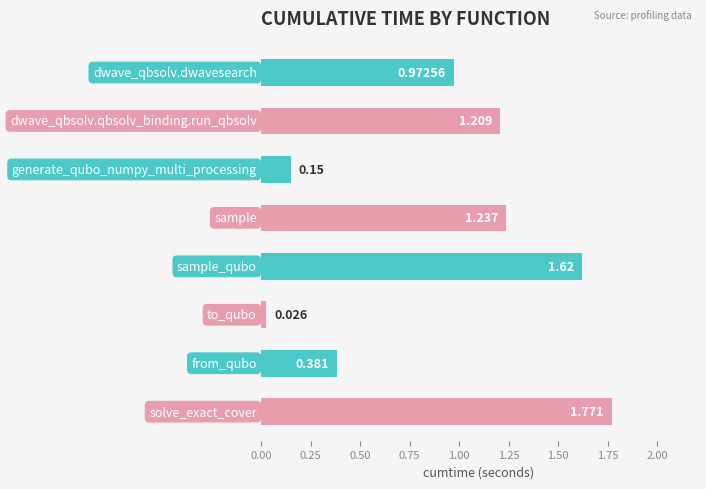

What is the greatest value displayed?

1.8